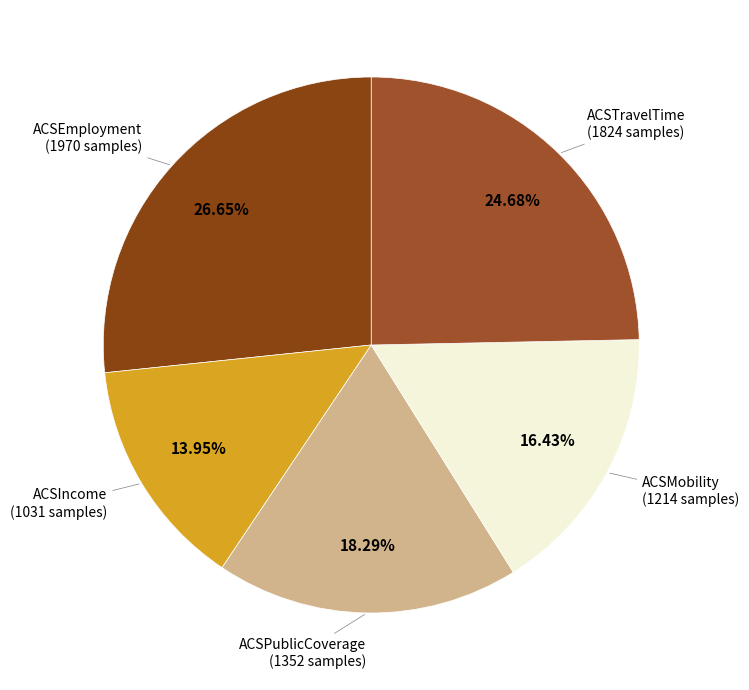

What is the smallest slice in the pie chart?

ACSIncome